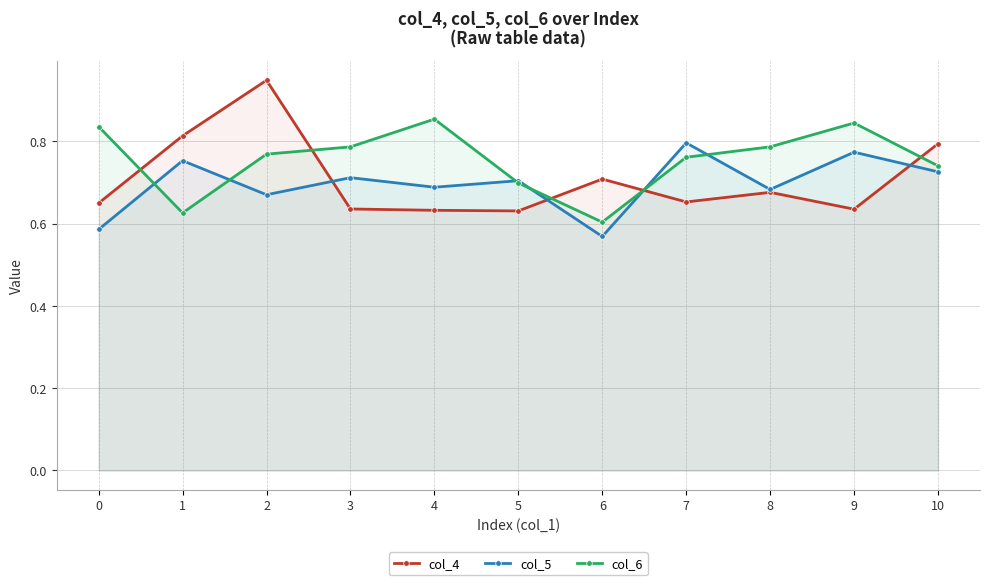

At which label is col_4 closest to 0?

5